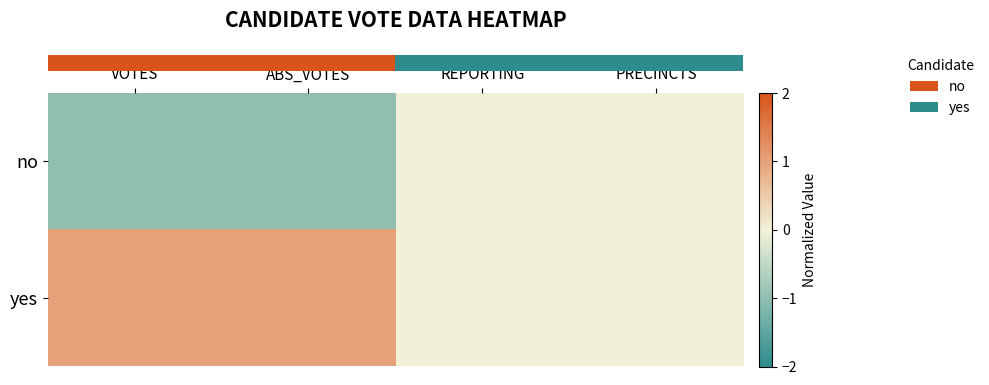

Reading right to left, extract all data points from this chart.

row_0: 0	0	-1	-1
row_1: 0	0	1	1